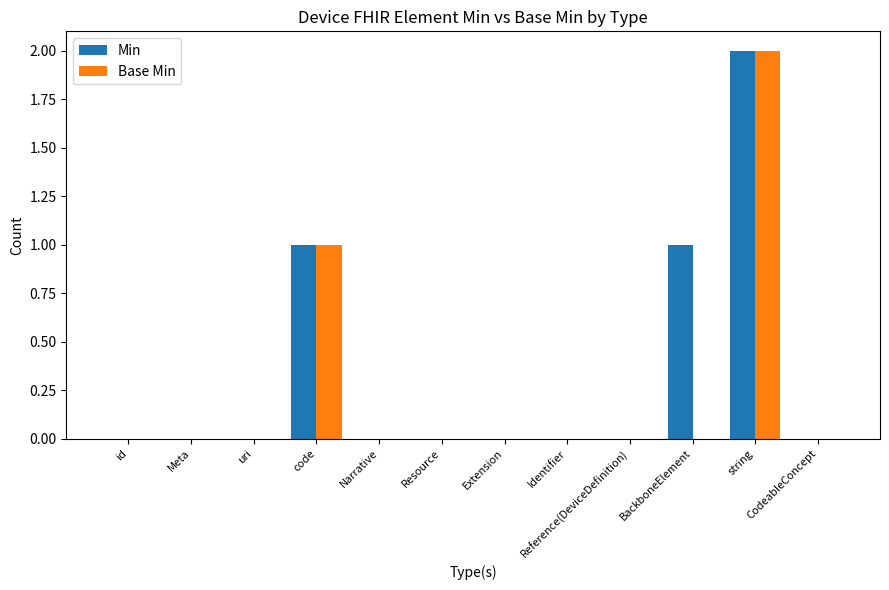

What is the greatest value displayed?

2